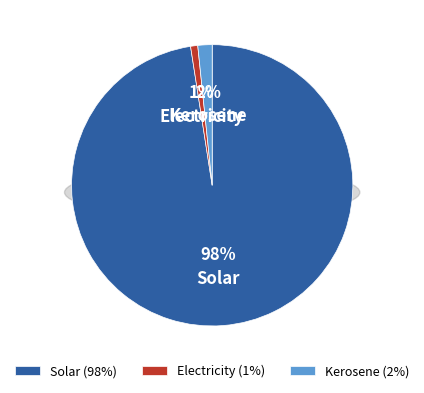

Which slice is the smallest?

Electricity